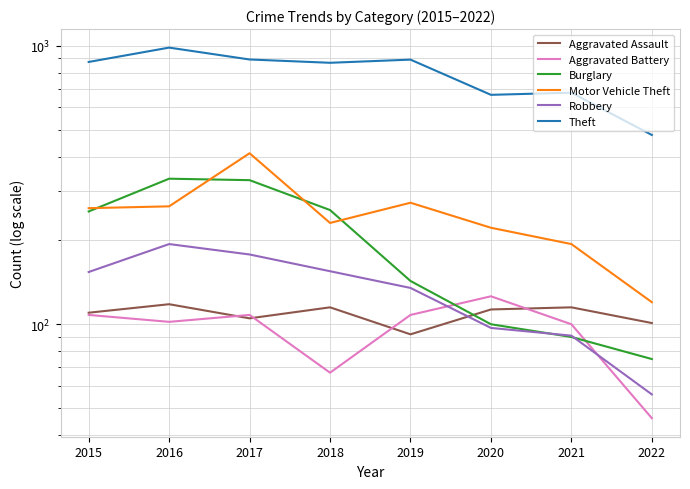

Read the Robbery value at 2019, to the nearest 5.

135